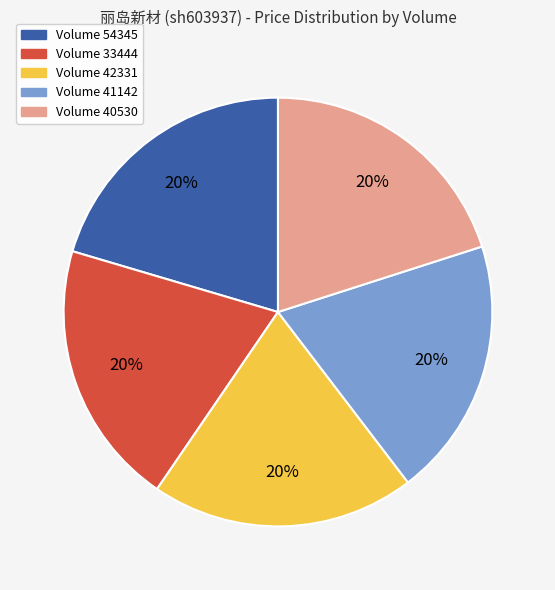

Does any single category account for the majority?

No